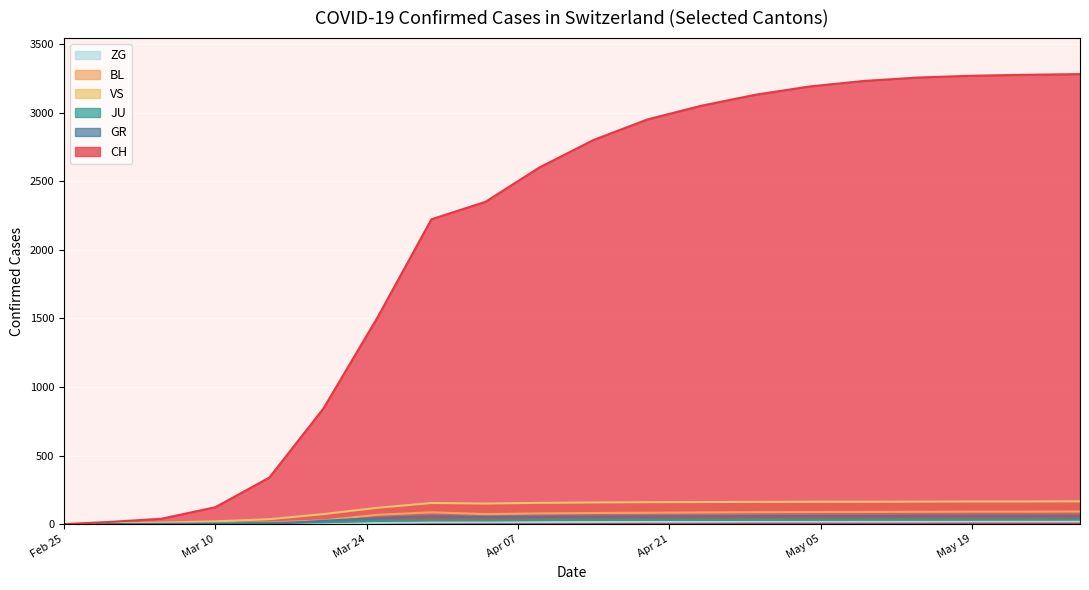

Which series has the largest total across all categories?

CH